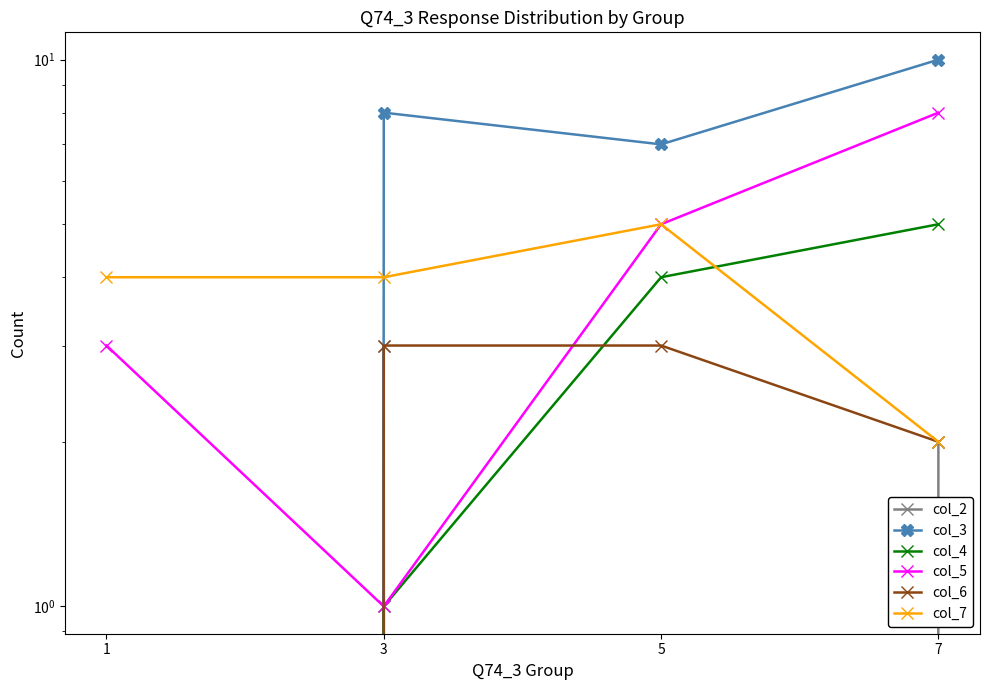

At which category is the sum across all series the highest?

7